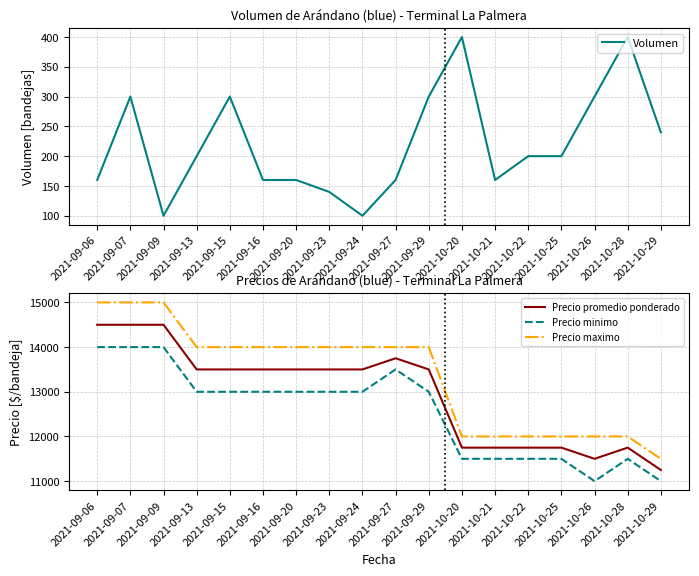

Between 2021-09-06 and 2021-10-25, which series saw the biggest shift?

Precio maximo